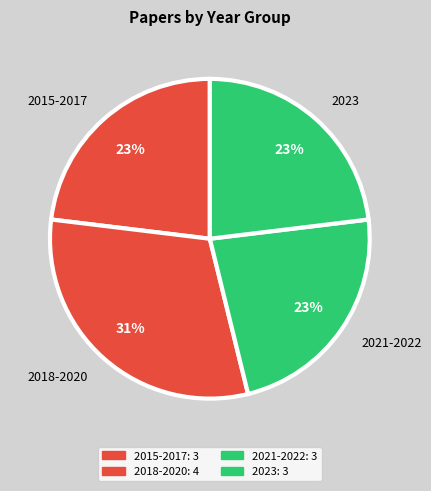

Combined, do 2015-2017 and 2021-2022 account for over 50%?

No